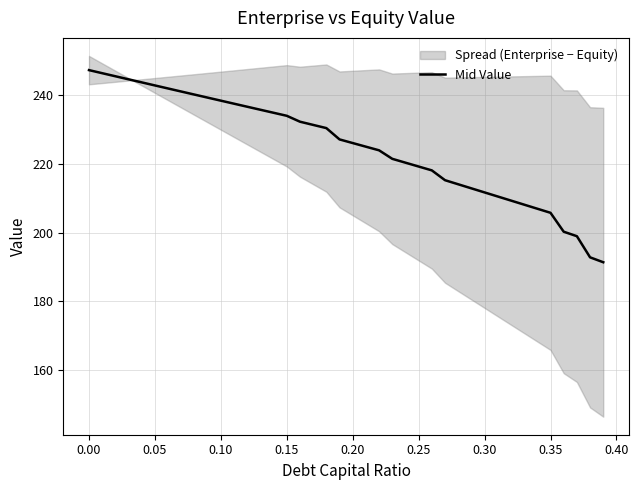

What is the maximum value for Mid Value?

247.1